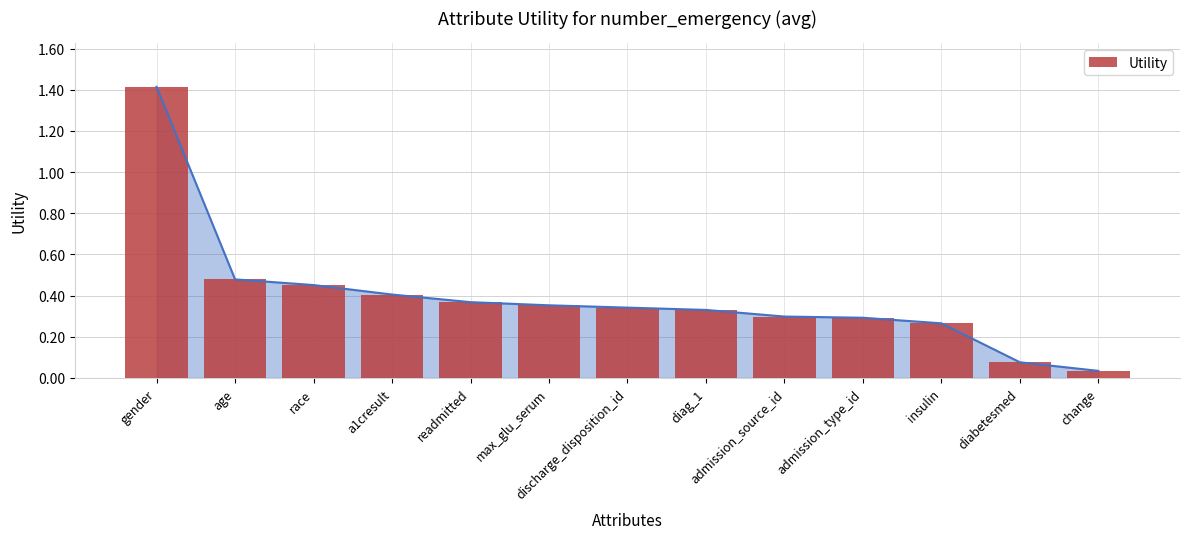

List the labels in order of value, largest first.

gender, age, race, a1cresult, readmitted, max_glu_serum, discharge_disposition_id, diag_1, admission_source_id, admission_type_id, insulin, diabetesmed, change